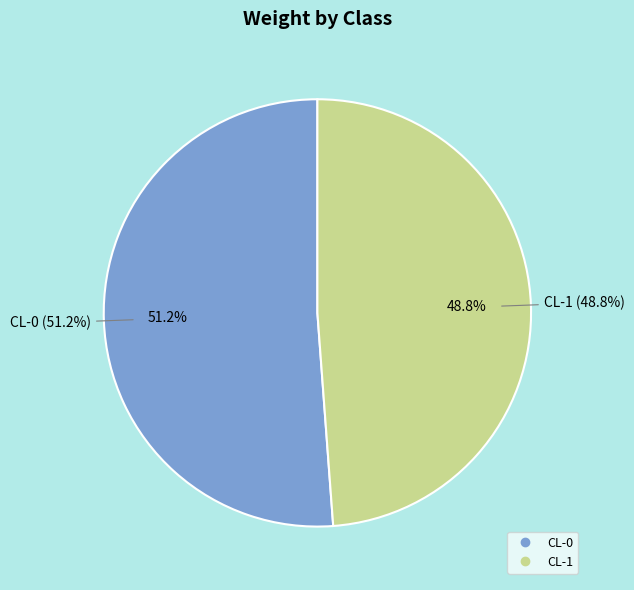

Rank the categories by value from lowest to highest.

CL-1, CL-0